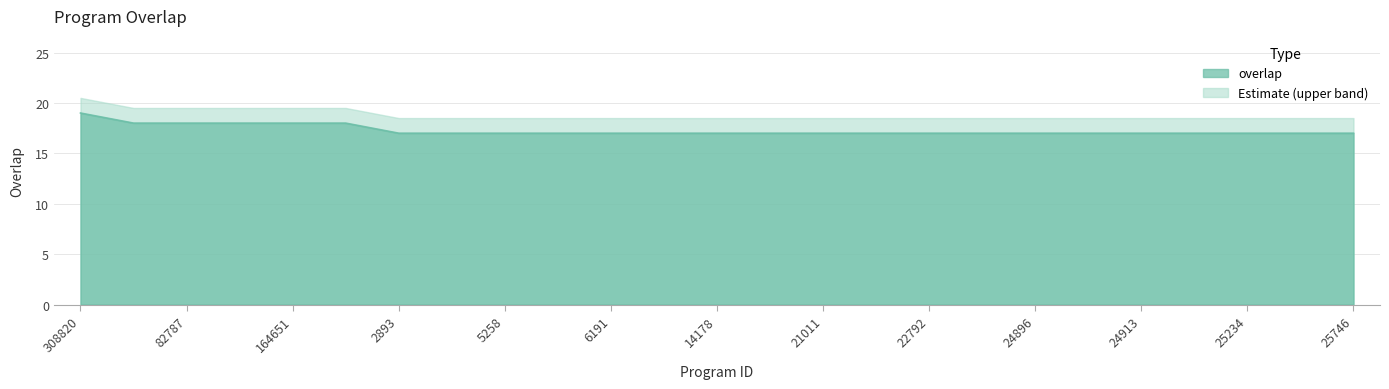

What is the difference between the maximum and second lowest values?

2